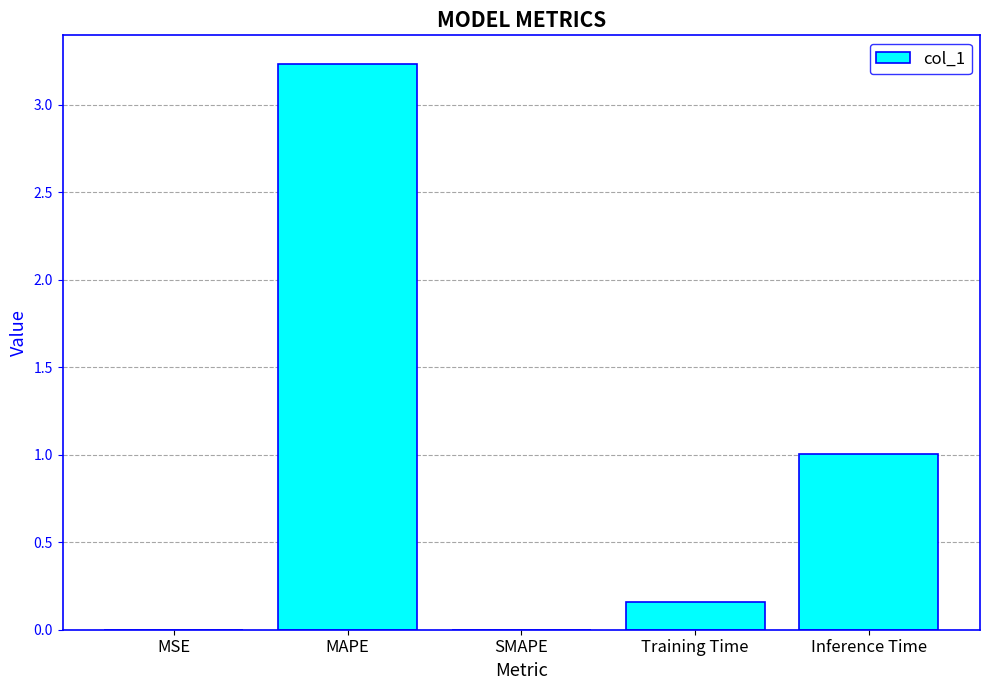

What is the change in value from SMAPE to Inference Time?

+1.0